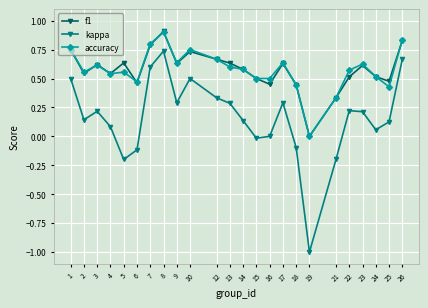

Count the number of data series in this chart.

3